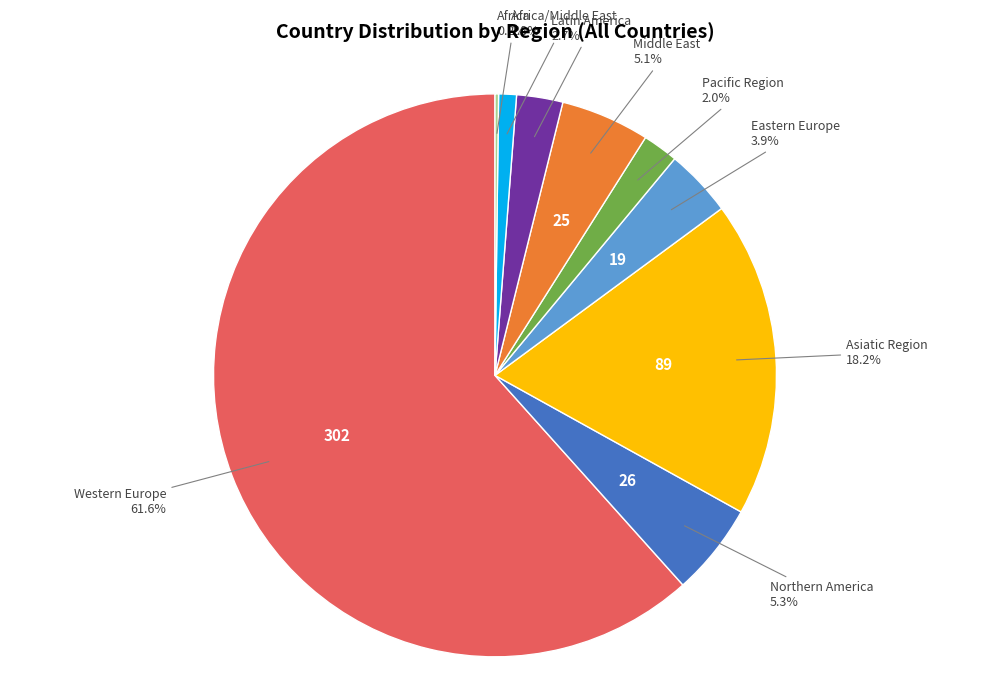

Approximately how many times larger is the value at Latin America compared to Eastern Europe?

0.7